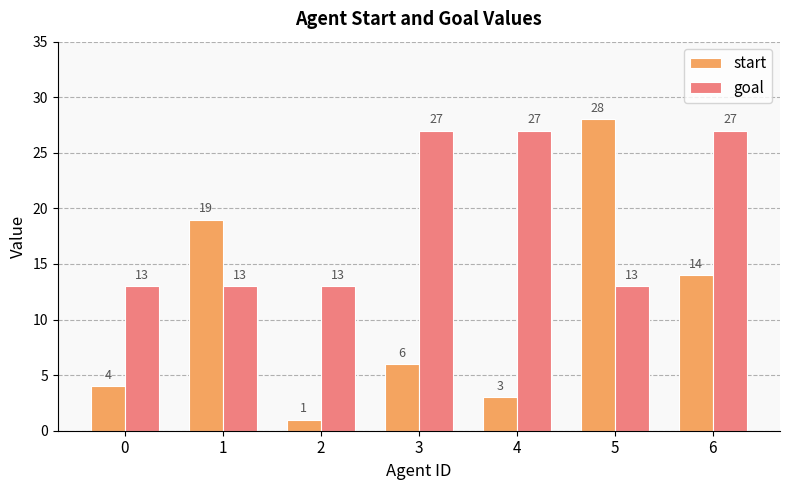

Which series changed the most between 1 and 3?

goal